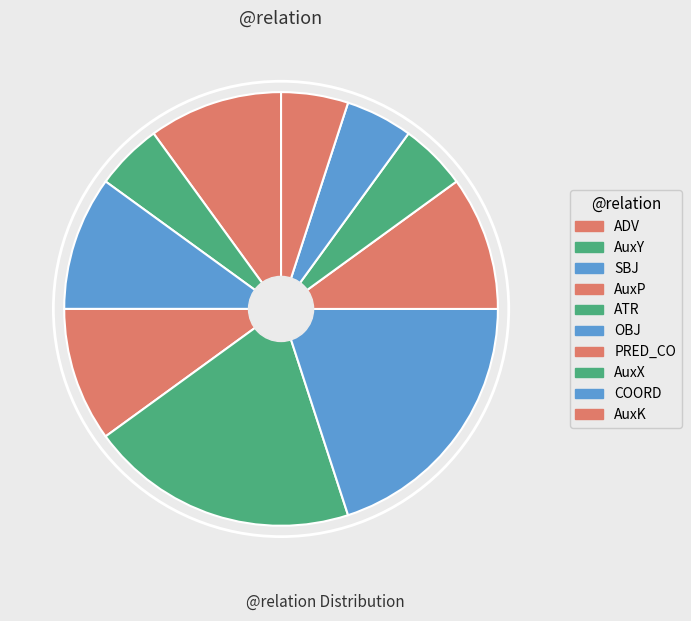

True or false: AuxY accounts for 1% of the total.

False